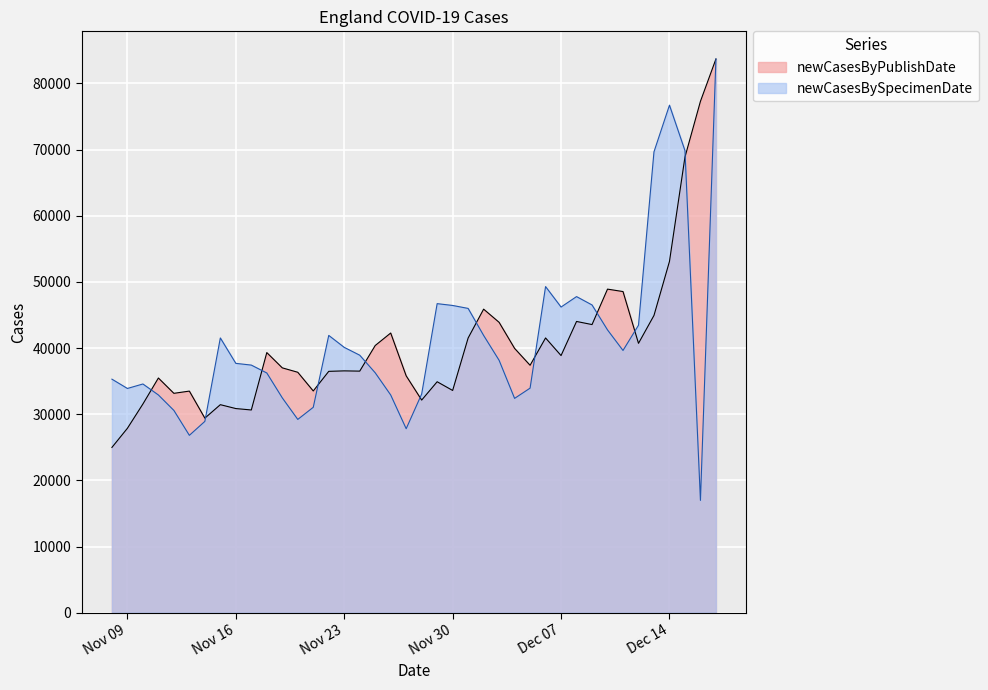

True or false: newCasesByPublishDate has a value of 37006 at 2021-11-19.

True